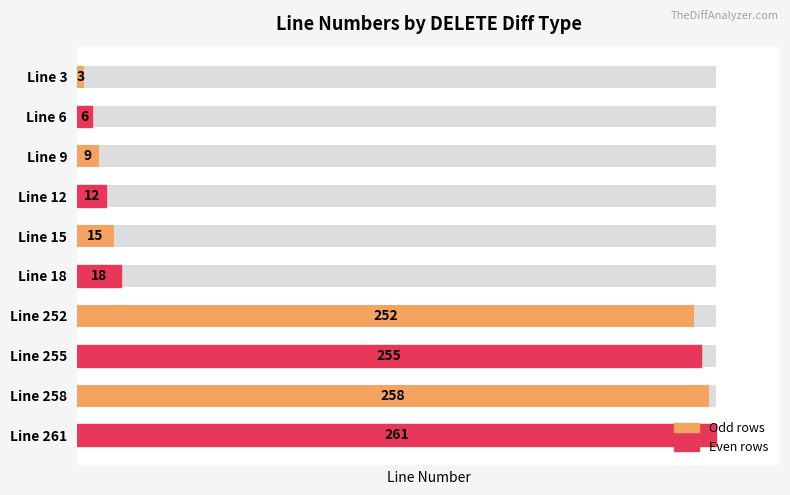

What is the ratio of the value at 4 to the value at 2?

1.7